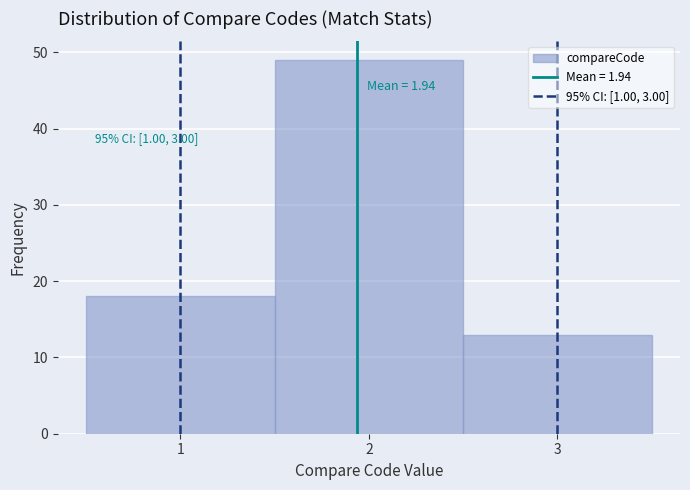

Which range on the x-axis has the tallest bar?

1.5 to 2.5